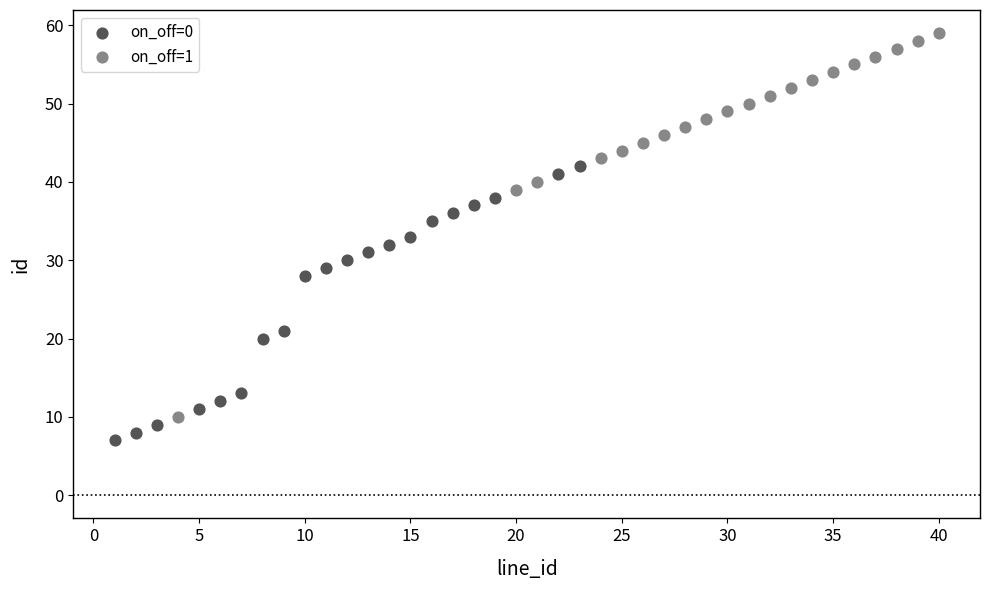

Which series reaches the maximum Y coordinate?

on_off=1